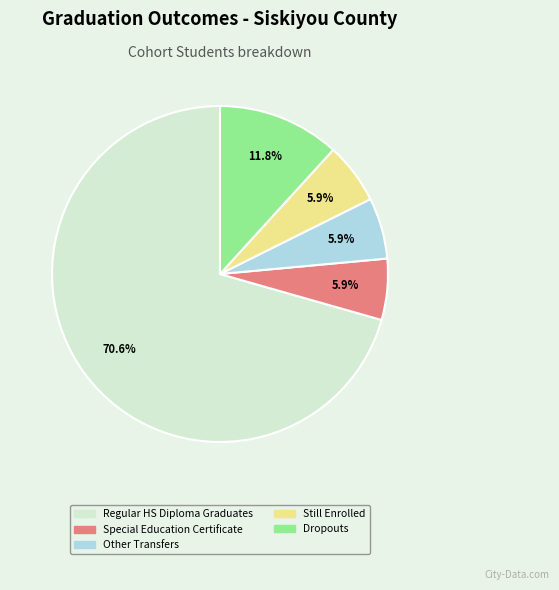

To the nearest percent, what portion does Regular HS Diploma Graduates represent?

71%